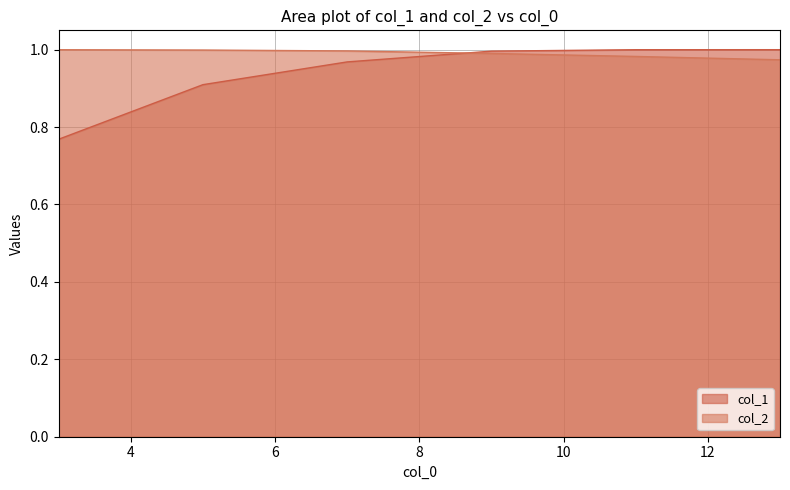

How many times do col_2 and col_1 cross each other?

1